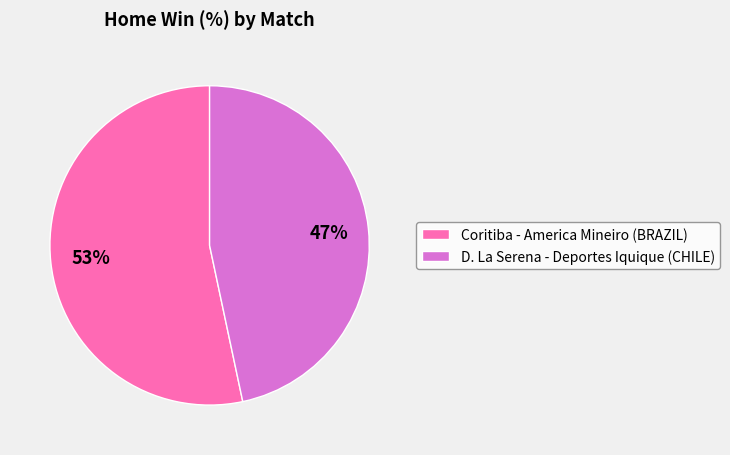

What is the ratio of the value at D. La Serena - Deportes Iquique (CHILE) to the value at Coritiba - America Mineiro (BRAZIL)?

0.9